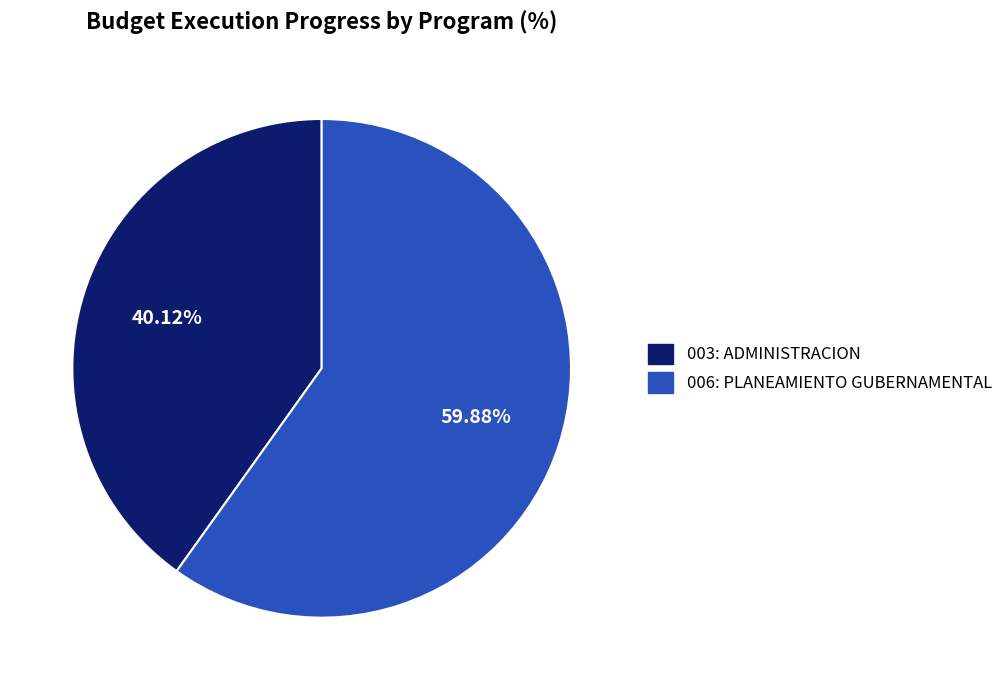

Is the sum of 003: ADMINISTRACION and 006: PLANEAMIENTO GUBERNAMENTAL greater than half?

Yes